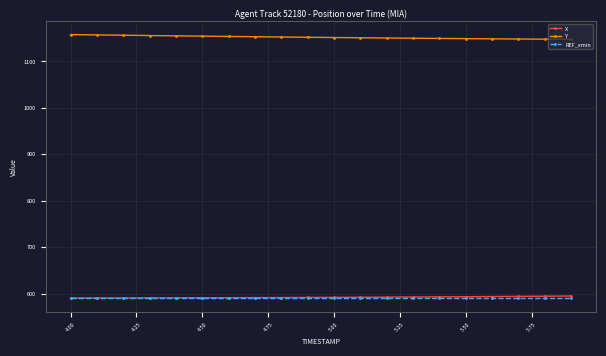

What is the minimum value shown in the chart?

589.8